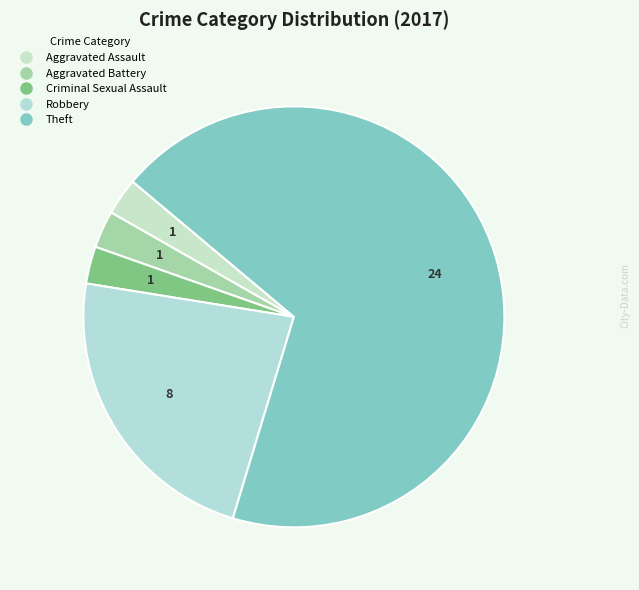

How many slices are in this pie chart?

5